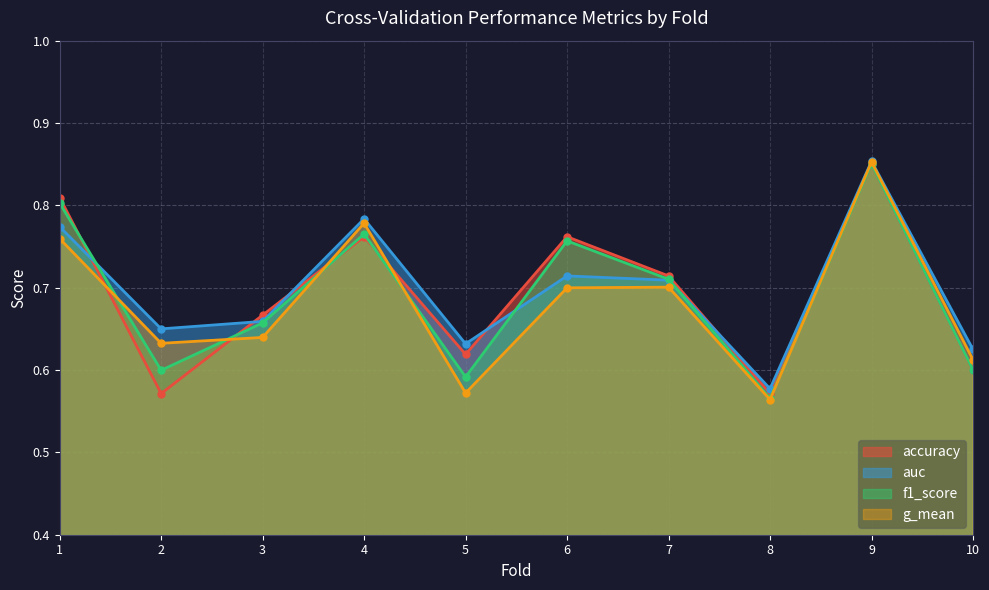

True or false: f1_score has a value of 1.1 at 4.

False